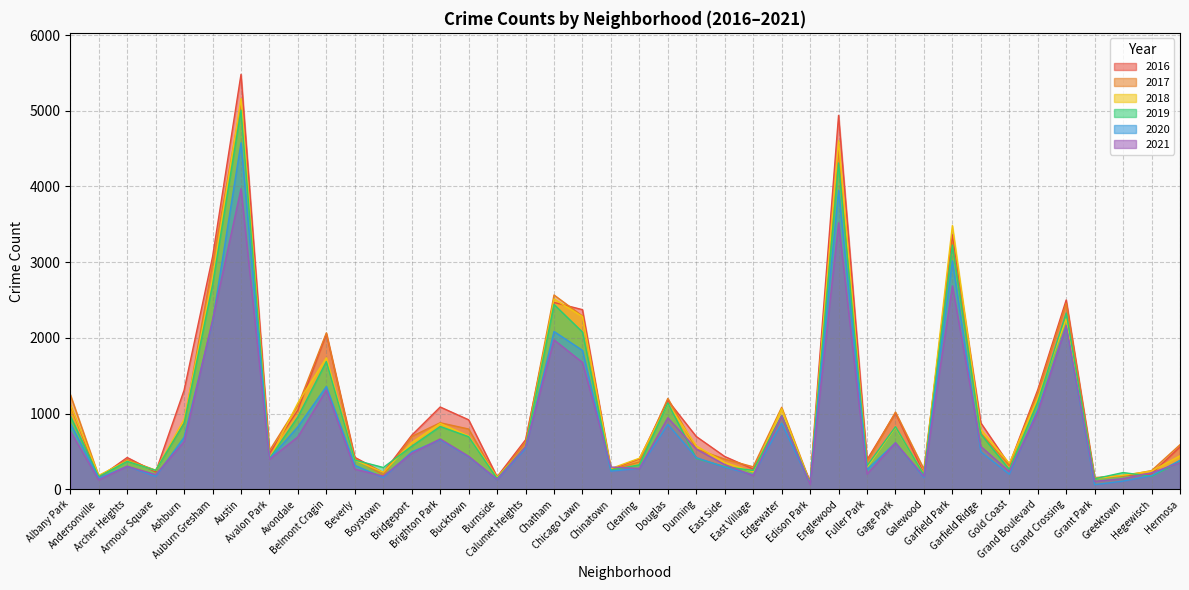

Reading left to right, what are all the values shown in this chart?

2017: 1252	171	391	251	872	2973	5095	509	1107	2066	404	188	697	878	795	145	620	2566	2288	253	360	1200	531	397	296	1082	87	4472	365	1019	265	3257	742	311	1281	2456	154	176	246	588
2019: 968	166	368	249	872	2700	5008	405	957	1687	385	287	568	828	694	142	561	2441	2076	253	322	1140	407	298	248	972	76	4310	309	825	189	3226	728	261	1153	2328	138	220	171	365
2021: 767	123	303	193	629	2237	3971	395	692	1312	265	173	474	664	435	130	559	1973	1675	293	274	944	530	325	180	970	62	3519	200	613	170	2687	565	233	1014	2161	104	140	217	350
2020: 870	147	303	169	686	2213	4578	400	826	1357	315	153	493	654	431	126	538	2084	1834	239	276	857	418	291	191	873	75	3952	259	613	154	3018	494	198	1052	2158	60	107	181	382
2018: 1117	183	374	248	924	2787	5162	401	1142	1736	386	224	616	869	704	160	554	2513	2281	273	409	1131	571	354	230	1064	75	4607	289	816	201	3483	789	342	1205	2250	141	185	240	442
2016: 1110	151	419	227	1308	3071	5481	475	1046	2053	421	219	713	1086	917	164	653	2468	2372	262	401	1173	696	432	267	965	103	4939	389	1008	205	3361	876	323	1313	2500	146	180	204	559